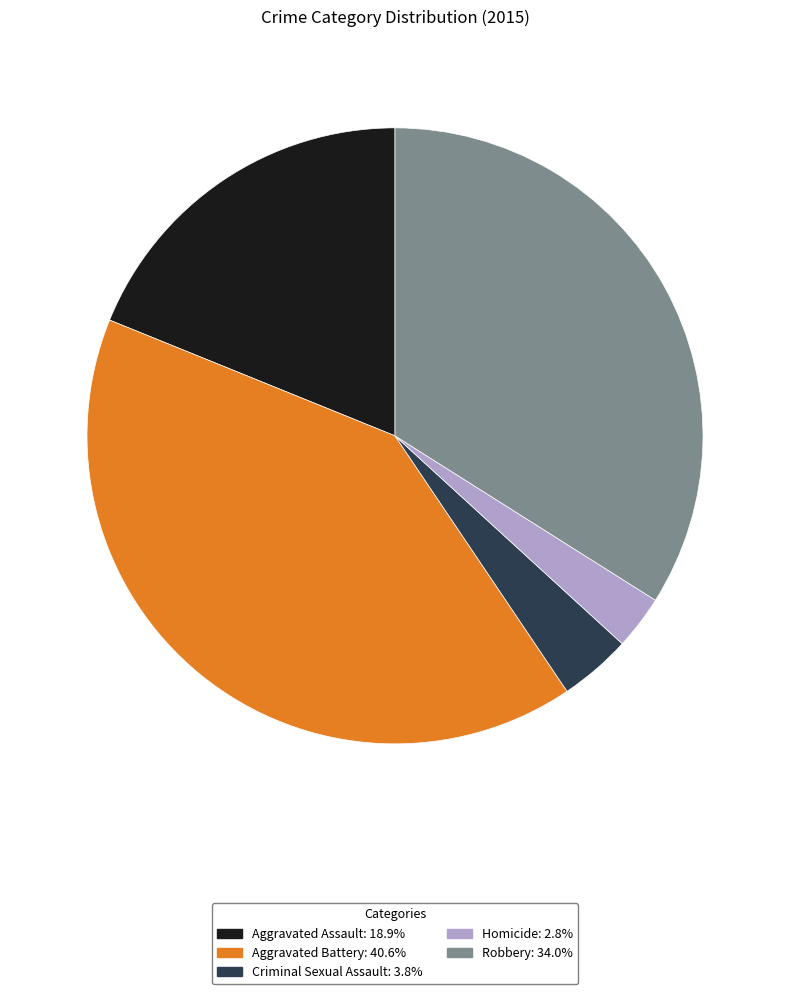

Approximately how many times larger is the value at Criminal Sexual Assault compared to Homicide?

1.3